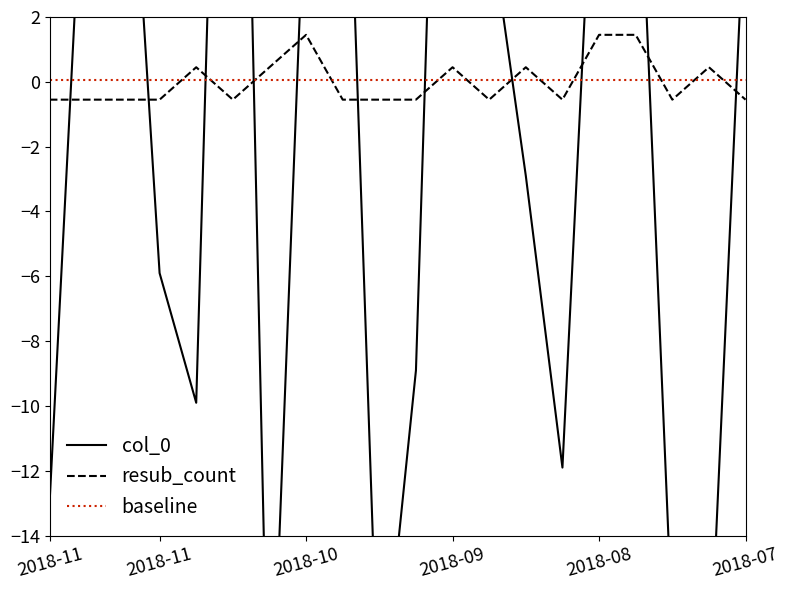

How many interior local valleys does the resub_count series have?

4